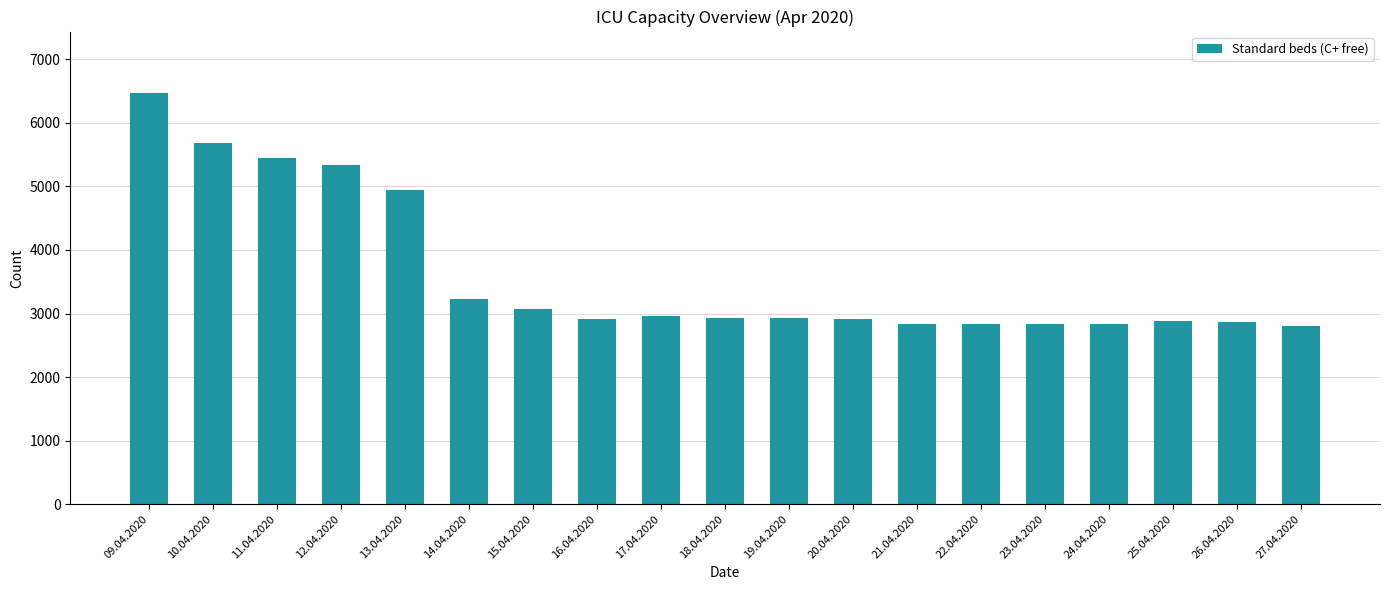

What is the minimum value shown in the chart?

2807